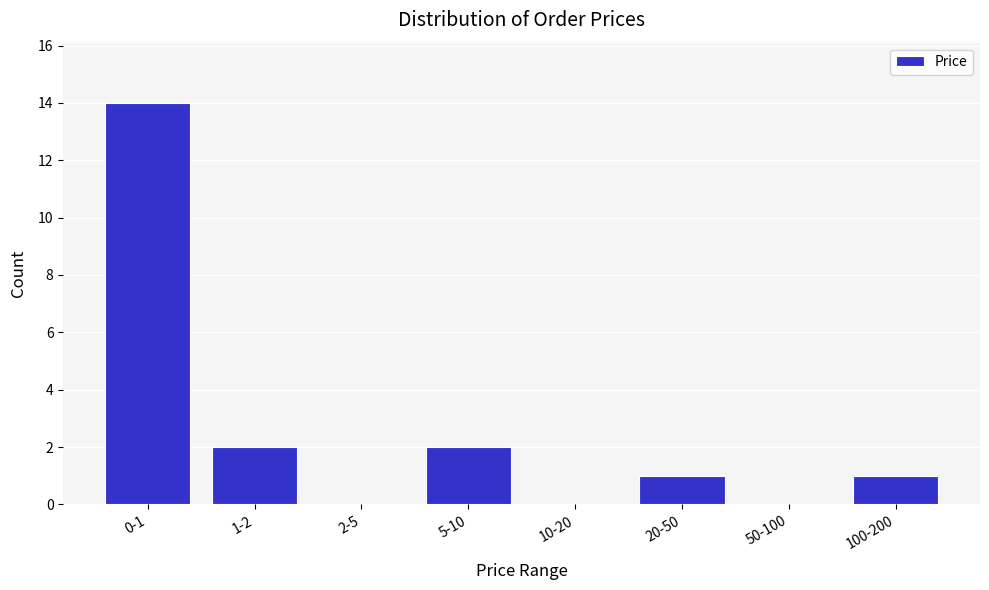

Reading right to left, what are all the values shown in this chart?

100-200=1	50-100=0	20-50=1	10-20=0	5-10=2	2-5=0	1-2=2	0-1=14